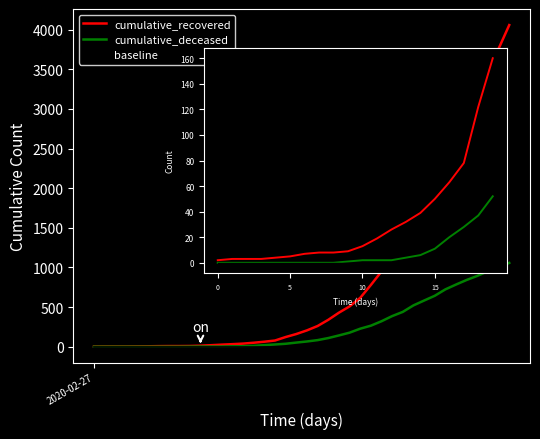

True or false: cumulative_recovered and cumulative_deceased intersect in this chart.

False